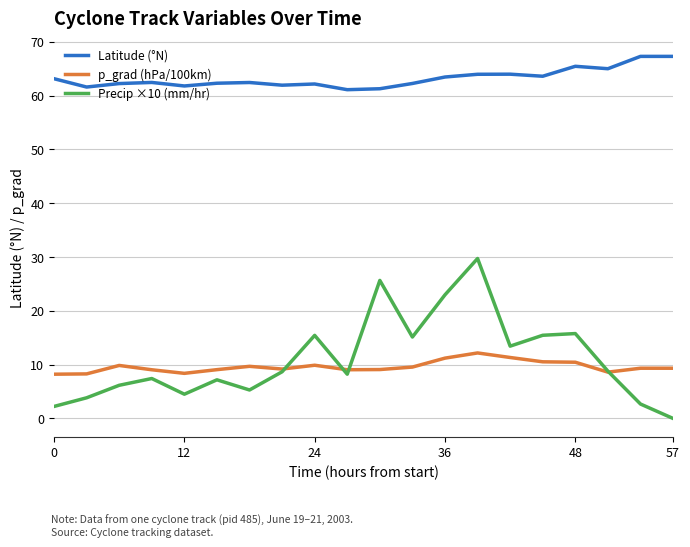

Which series has the widest spread of values?

Precip ×10 (mm/hr)